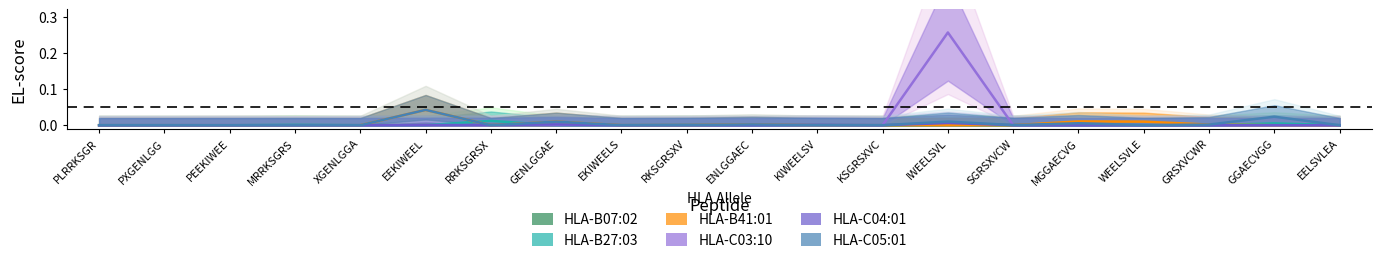

Rank the categories by HLA-C04:01 value from lowest to highest.

PLRRKSGR, PXGENLGG, PEEKIWEE, MRRKSGRS, XGENLGGA, EKIWEELS, ENLGGAEC, KSGRSXVC, MGGAECVG, WEELSVLE, GRSXVCWR, GGAECVGG, EELSVLEA, EEKIWEEL, RKSGRSXV, SGRSXVCW, RRKSGRSX, KIWEELSV, GENLGGAE, IWEELSVL